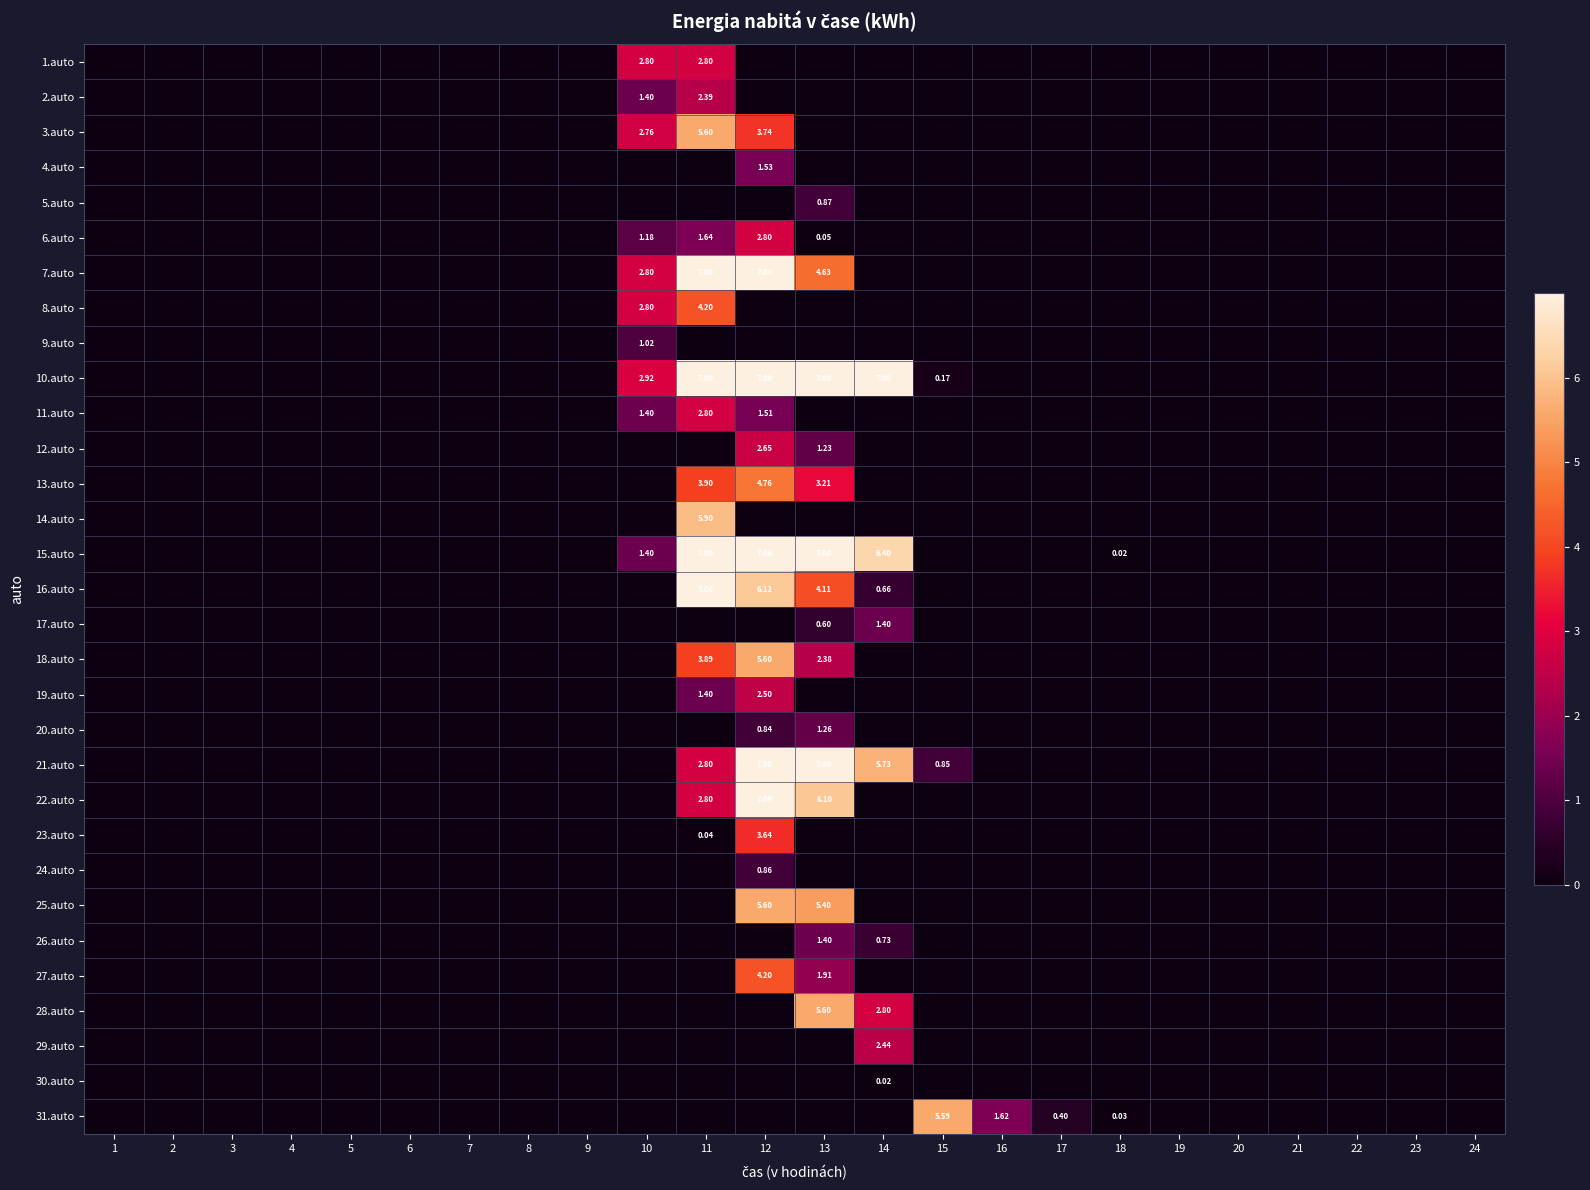

At which label does 7.auto reach its minimum?

1